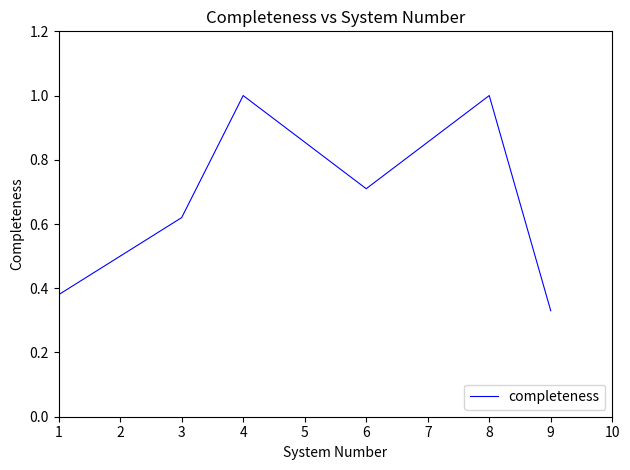

What is the sum of all values?

32.3